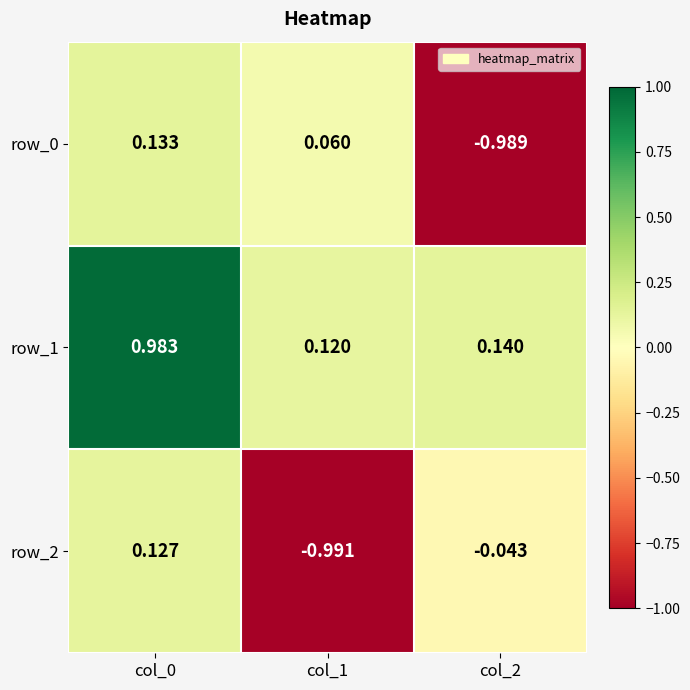

Is the value of row_1 at col_2 greater than the value of row_2 at col_2?

Yes